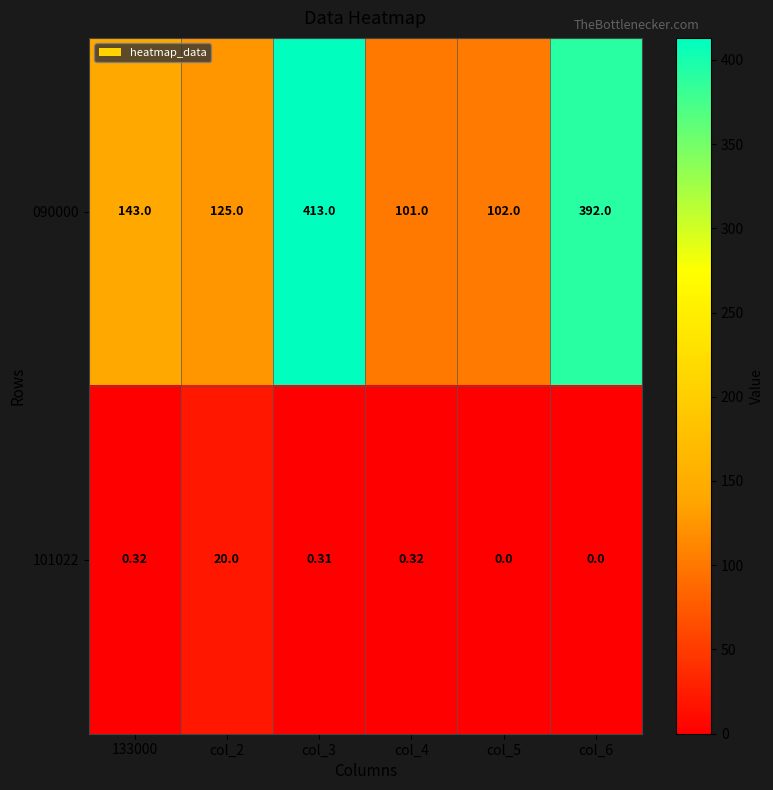

Is the value of 090000 at col_6 greater than the value of 101022 at col_4?

Yes